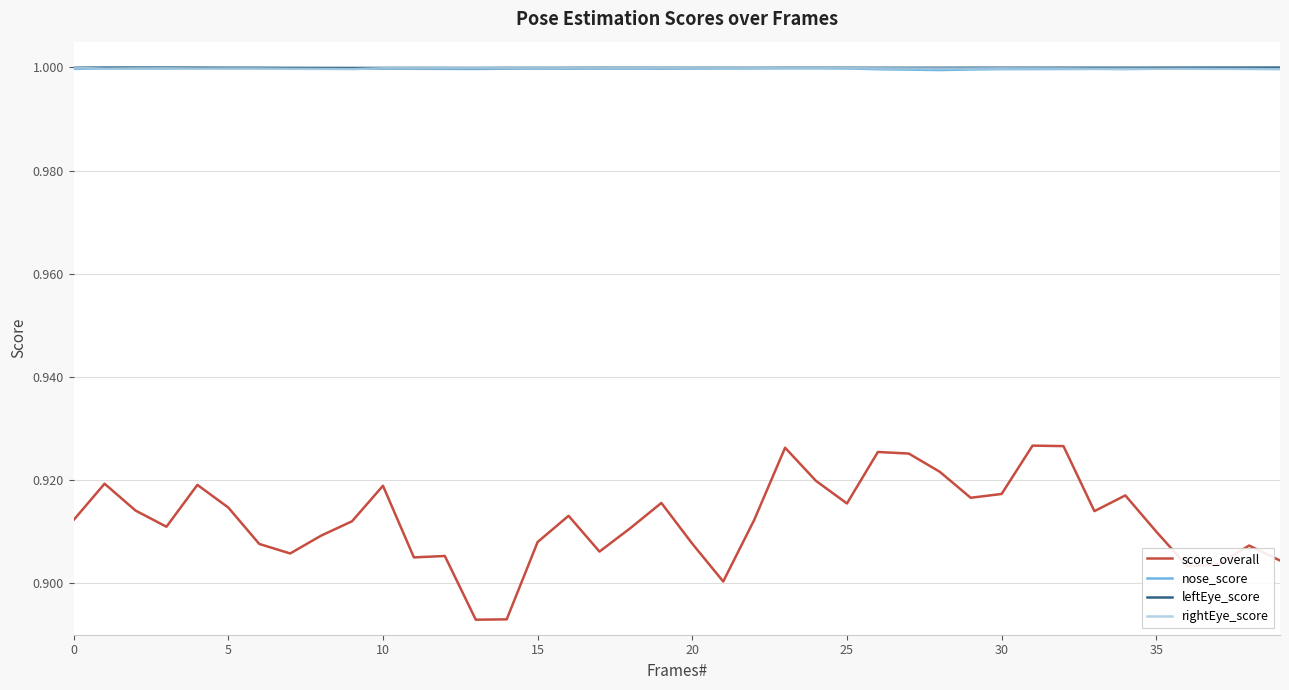

Which series has the largest range (max minus min)?

score_overall